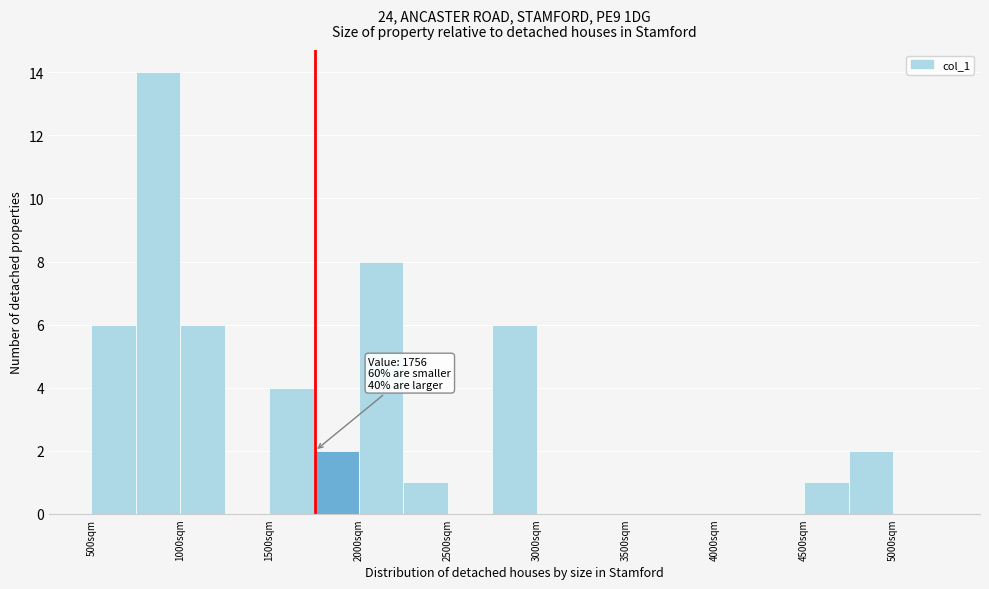

Over which range of the x-axis is the bar tallest?

750 to 1000